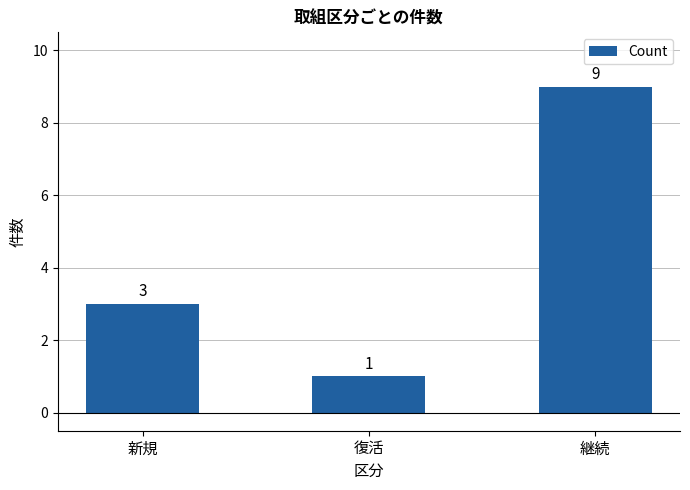

What is the maximum value shown in the chart?

9